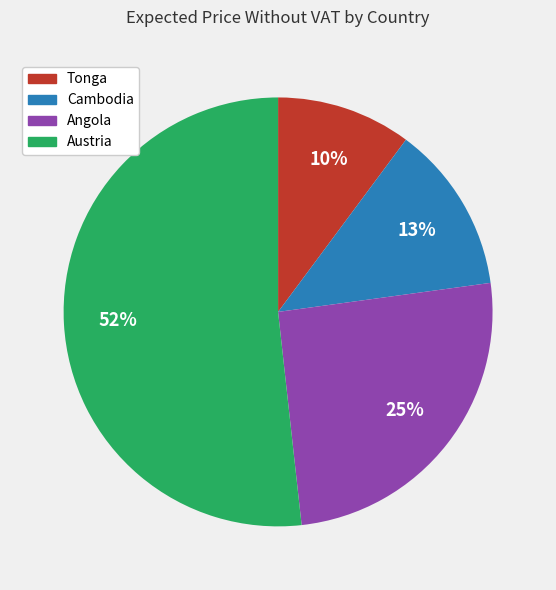

To the nearest percent, what percentage of the pie is Cambodia?

13%